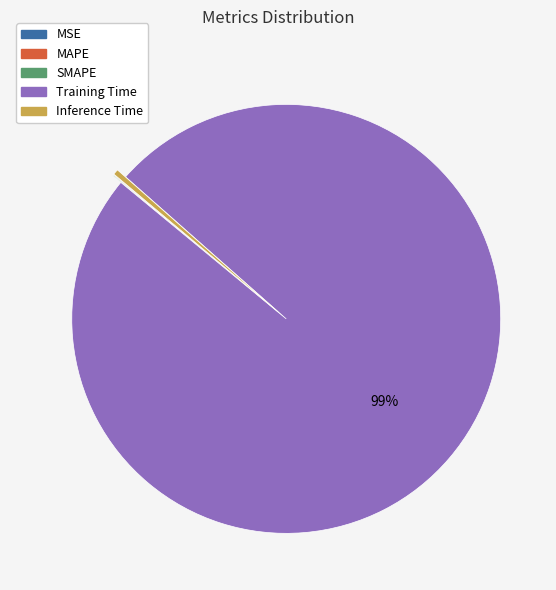

Is there a majority slice in this chart?

Yes